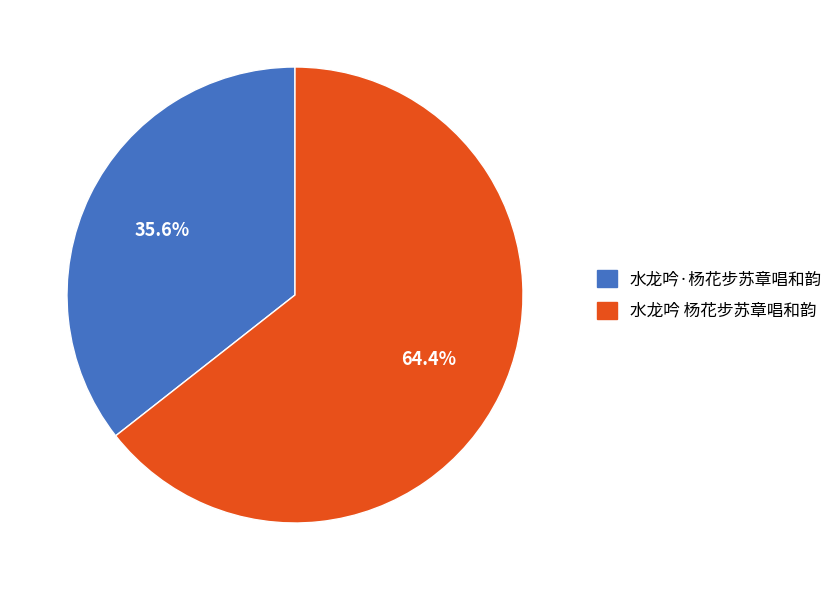

What is the largest slice in the pie chart?

水龙吟 杨花步苏章唱和韵